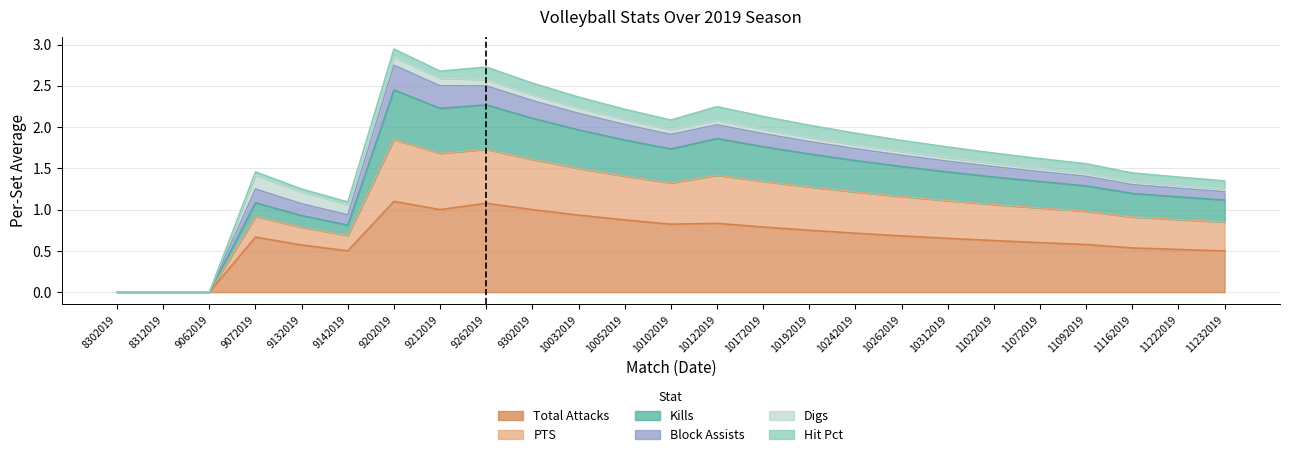

The value of Kills at 8302019 is 0.0. True or false?

True